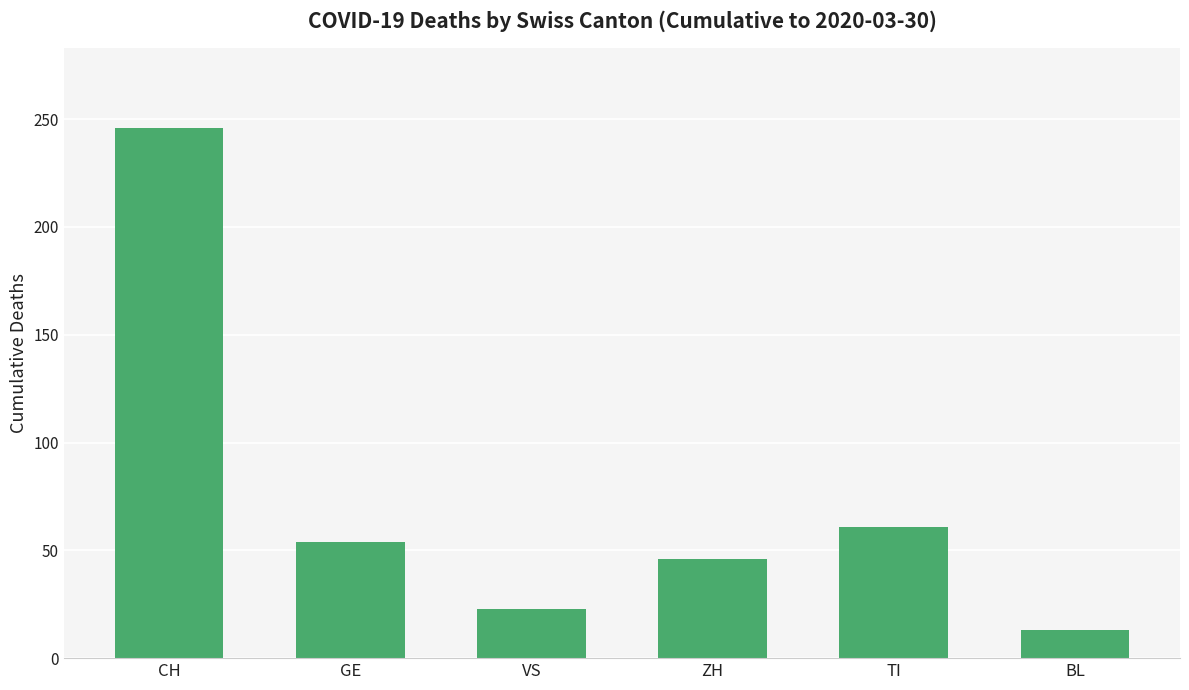

How many distinct data groups are displayed?

1